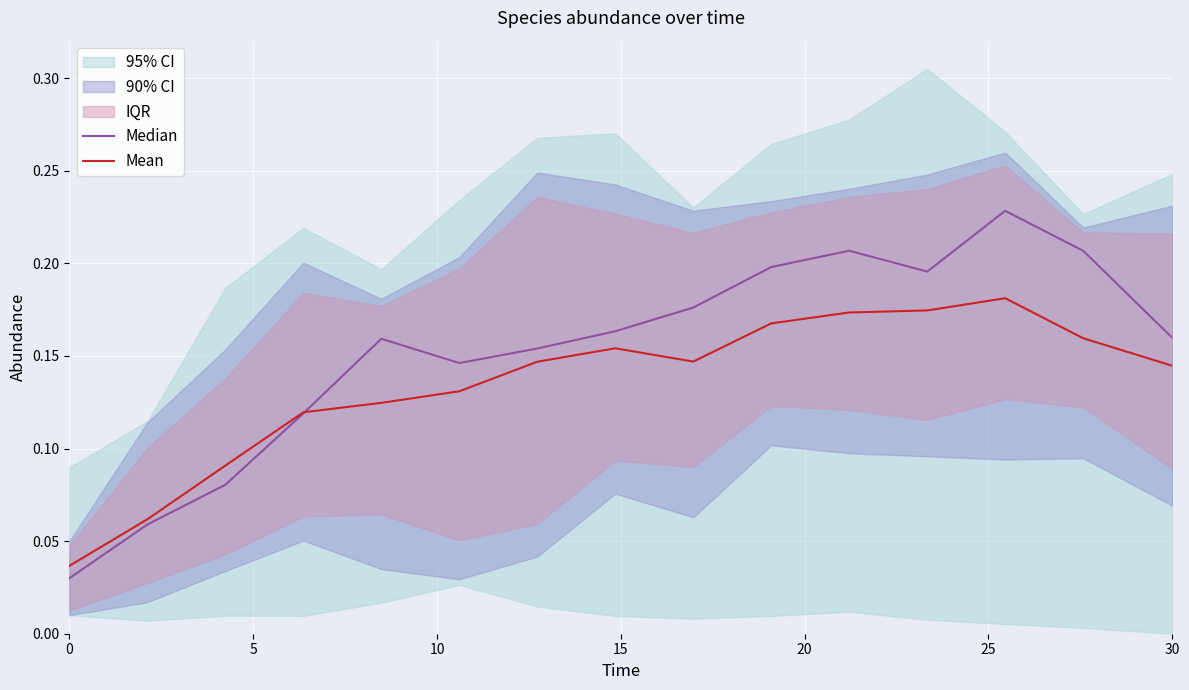

Does the chart display data point markers on the line(s)?

No